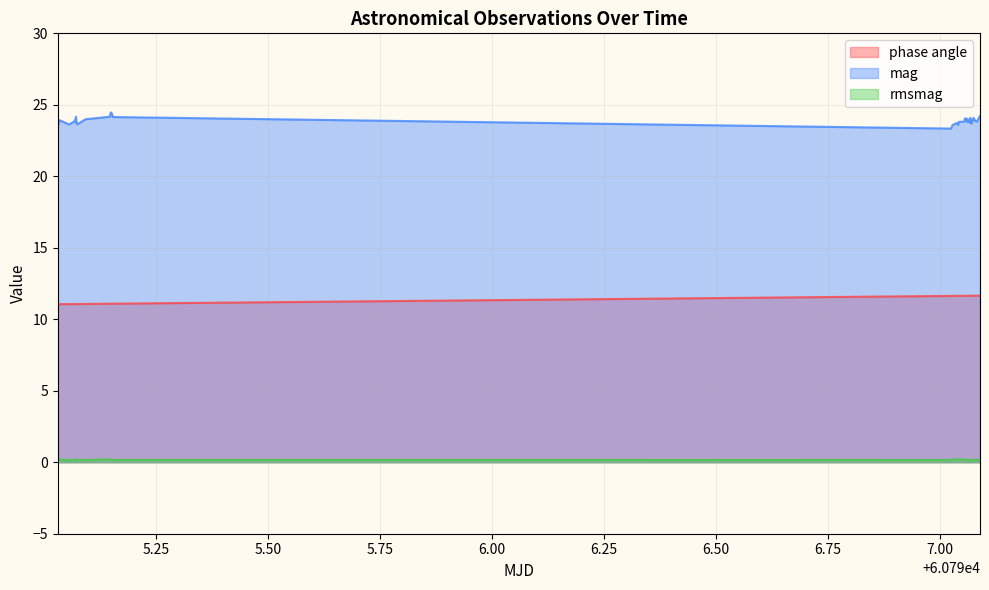

What is the minimum value for mag?

23.3